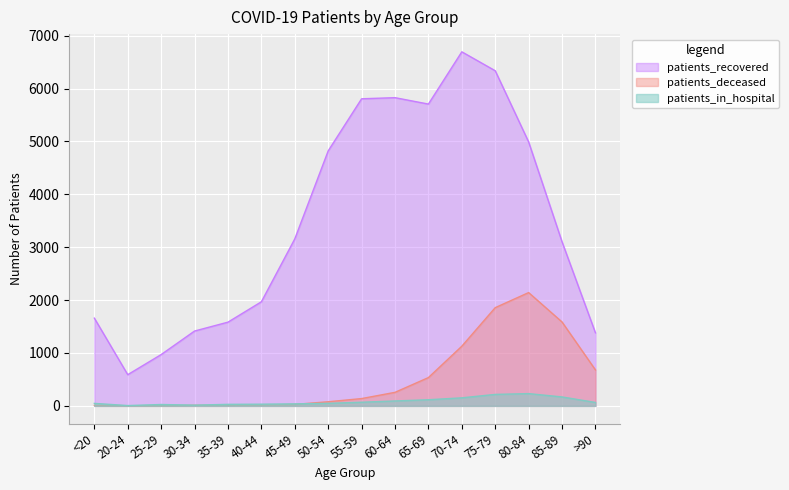

The patients_deceased series shows 124 at 60-64. True or false?

False